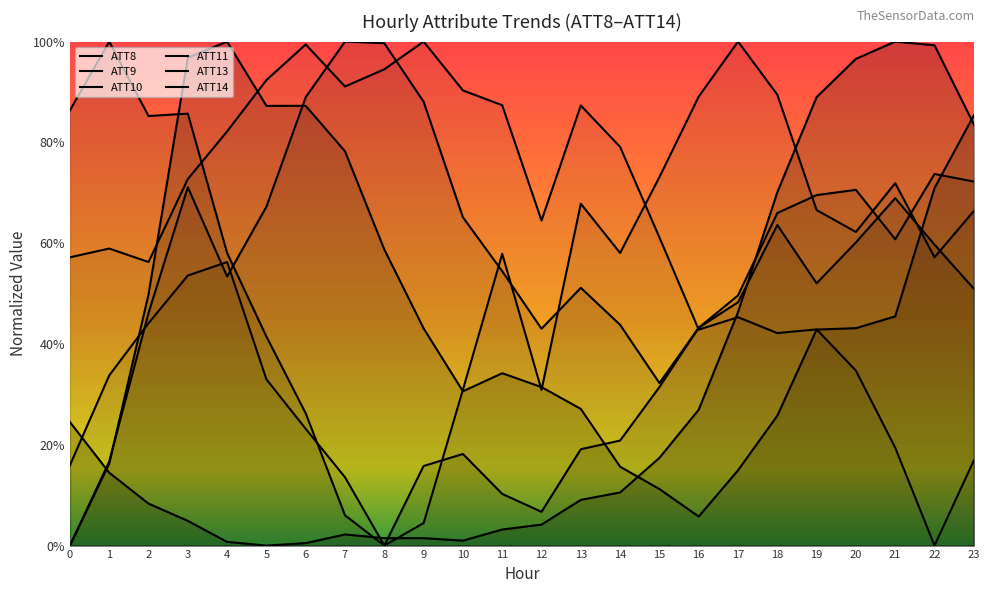

What is the sum of the ATT9 values at 22 and 21?

1.2